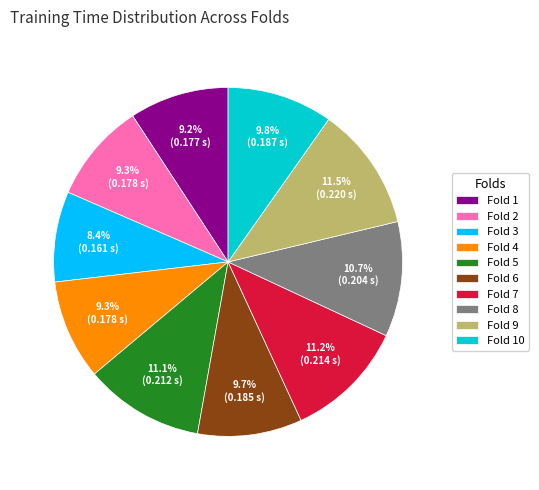

Which slice is the smallest?

Fold 3